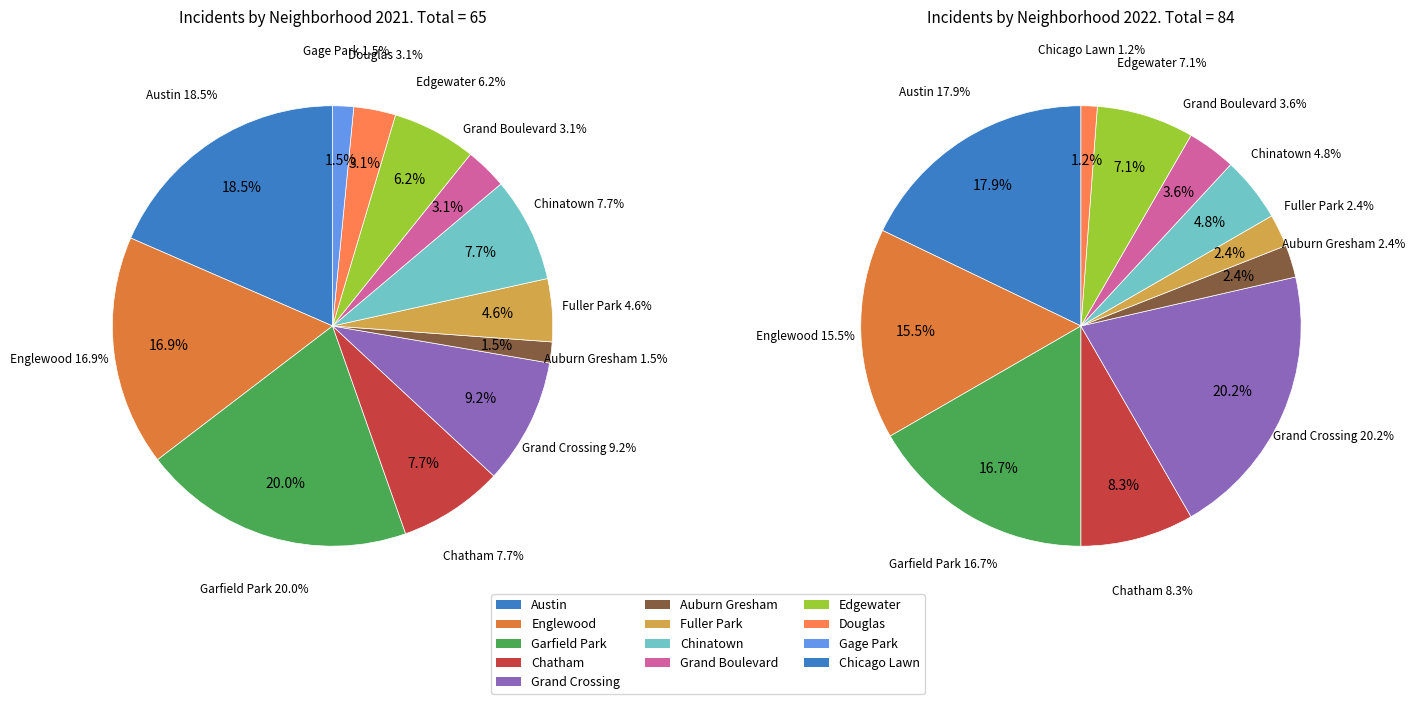

What is the ratio of the value at Chinatown to the value at Grand Boulevard?

2.5